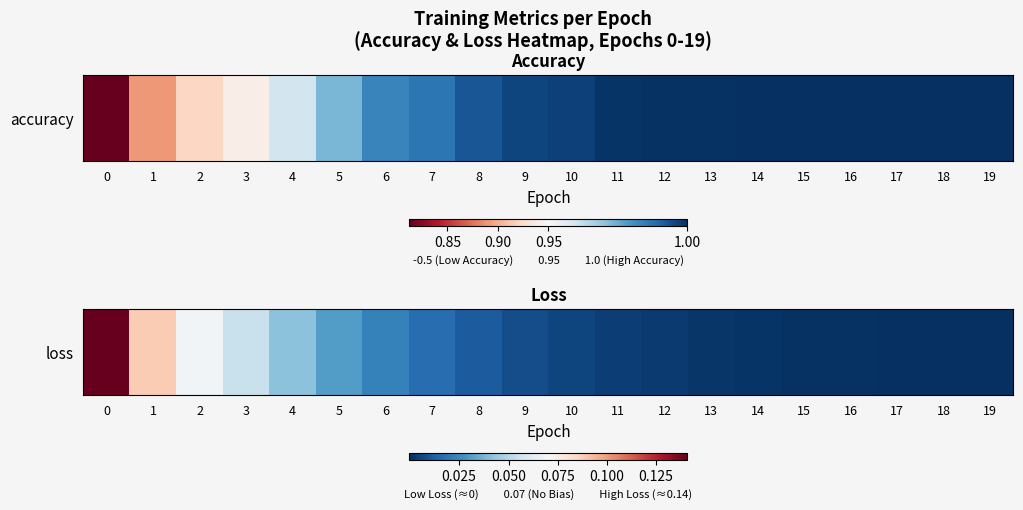

Reading right to left, extract all data points from this chart.

19=0.0	18=0.0	17=0.0	16=0.0	15=0.0	14=0.0	13=0.0	12=0.0	11=0.0	10=0.0	9=0.0	8=0.0	7=0.0	6=0.0	5=0.0	4=0.0	3=0.1	2=0.1	1=0.1	0=0.1